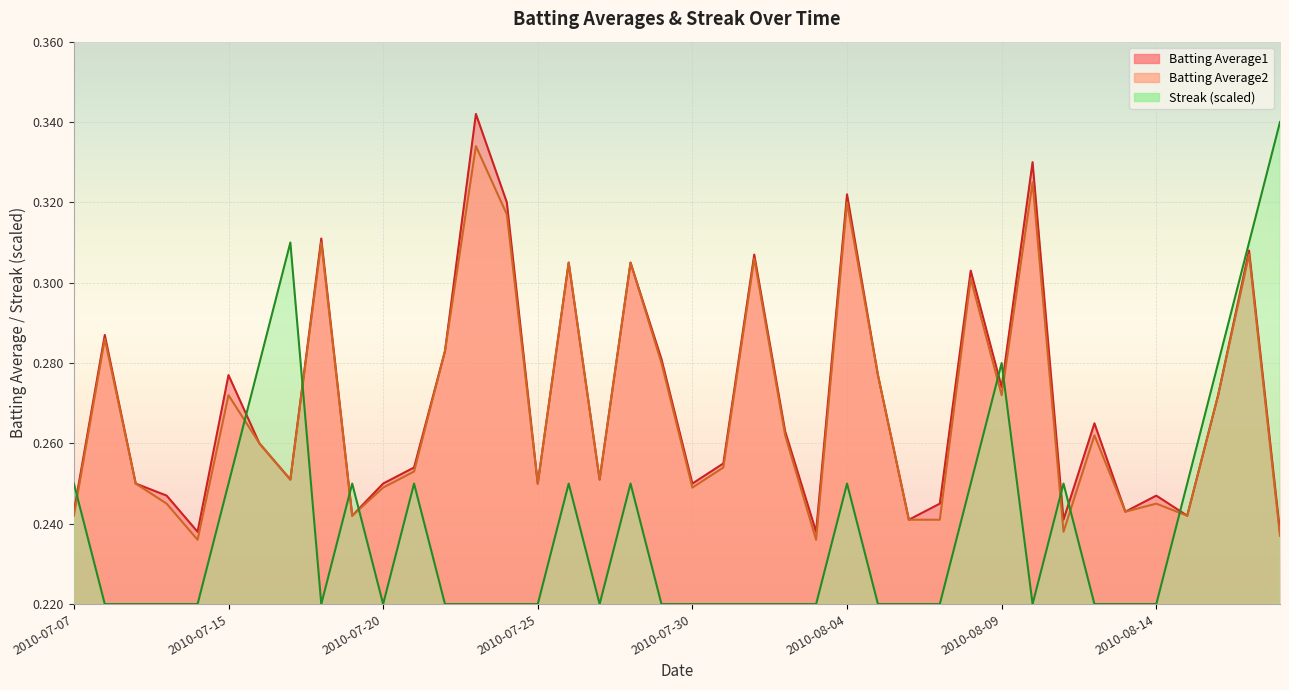

What is the highest value of the Batting Average2 series?

0.3